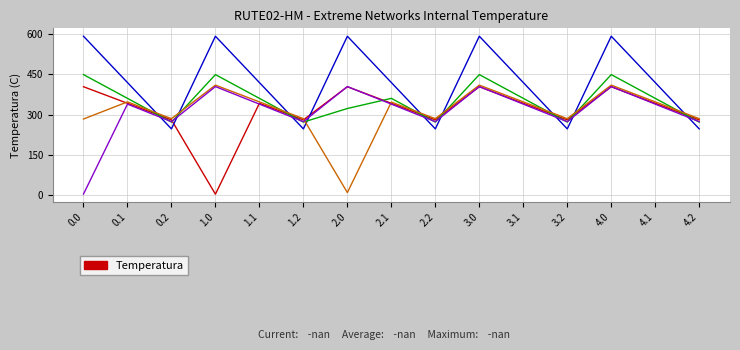

What is the maximum value shown in the chart?

592.3